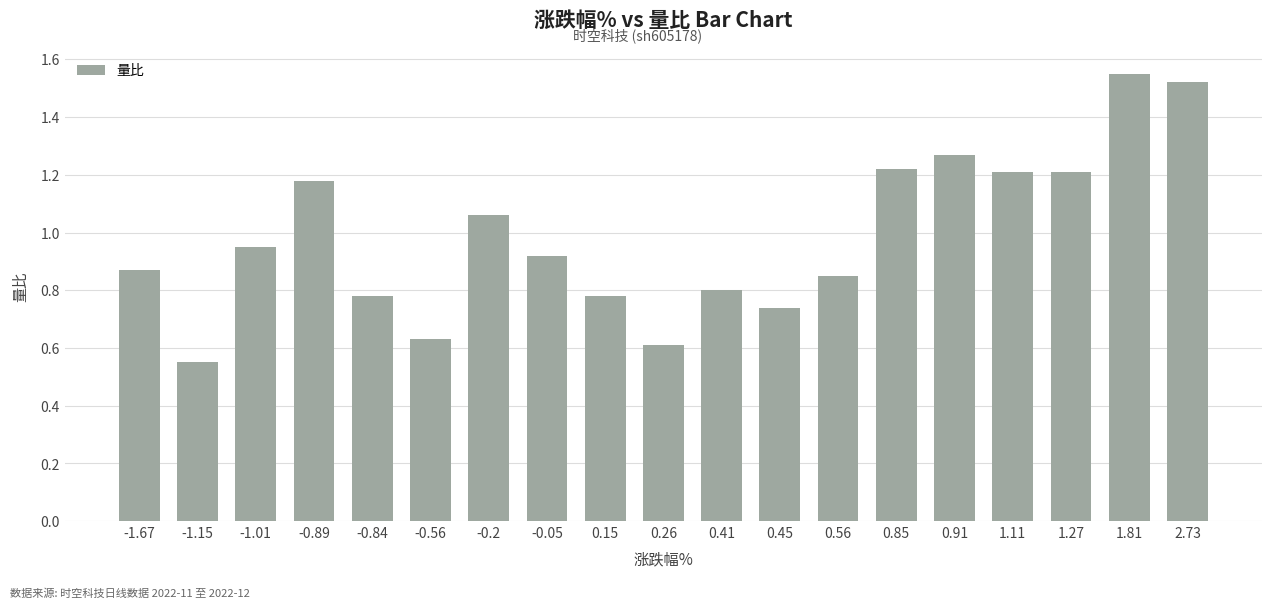

What is the label of the 13th bar from the left?

0.56